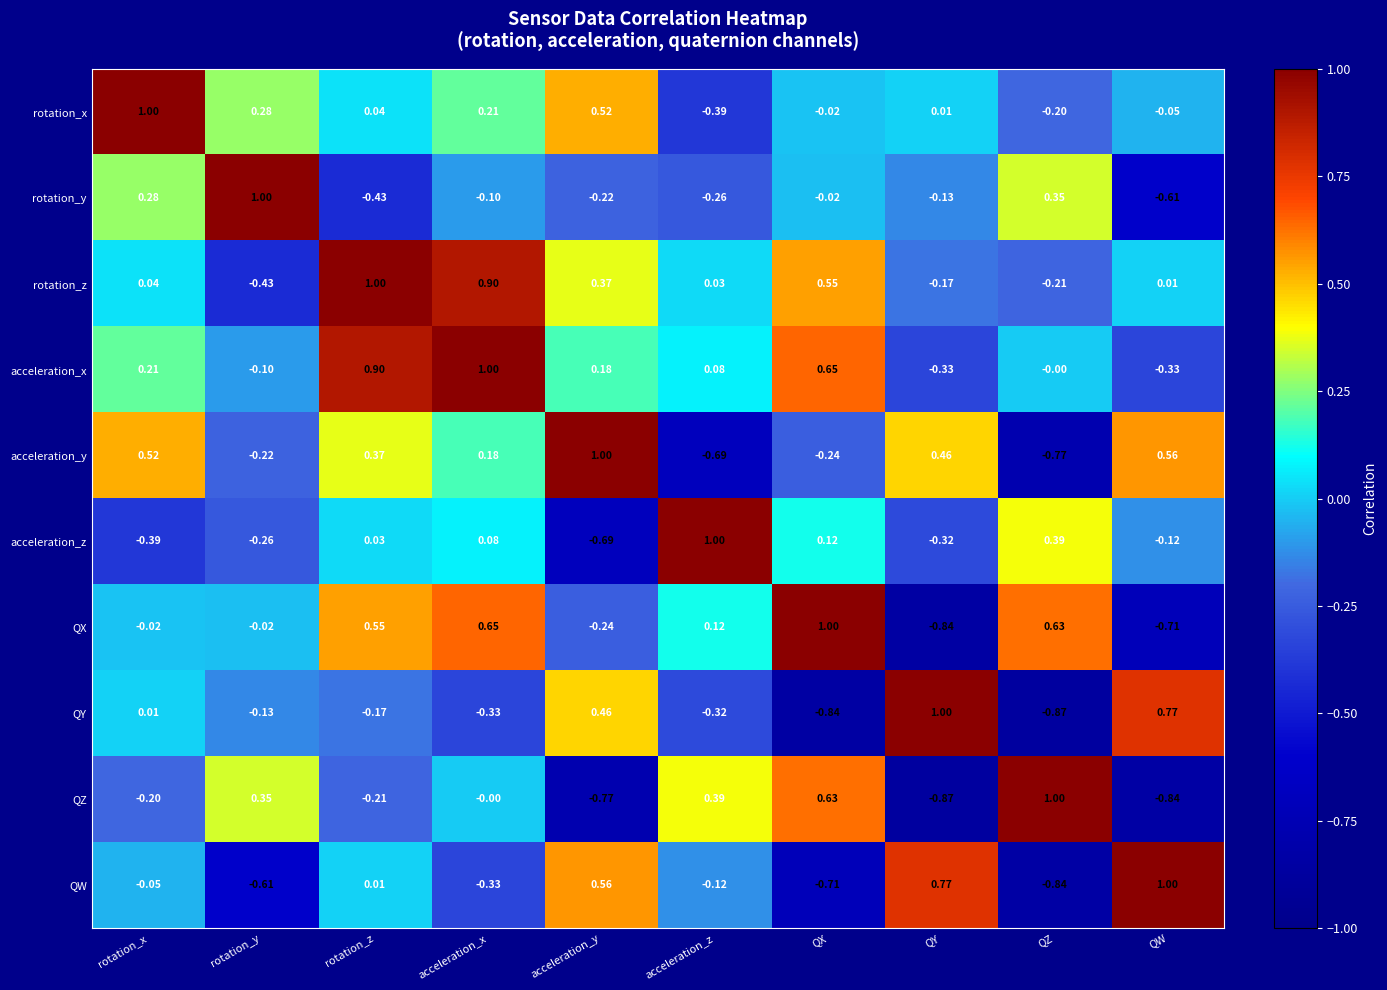

Which series changed the most between acceleration_y and QY?

QX